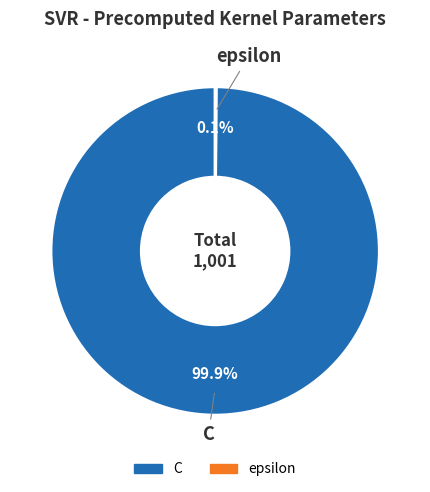

What percentage is NOT represented by C?

0.1%